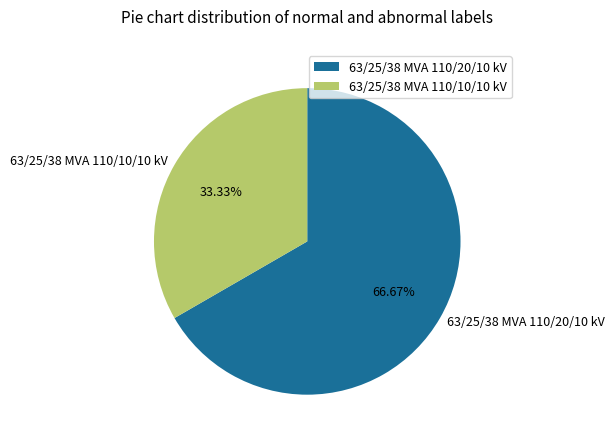

Does any single category account for the majority?

Yes